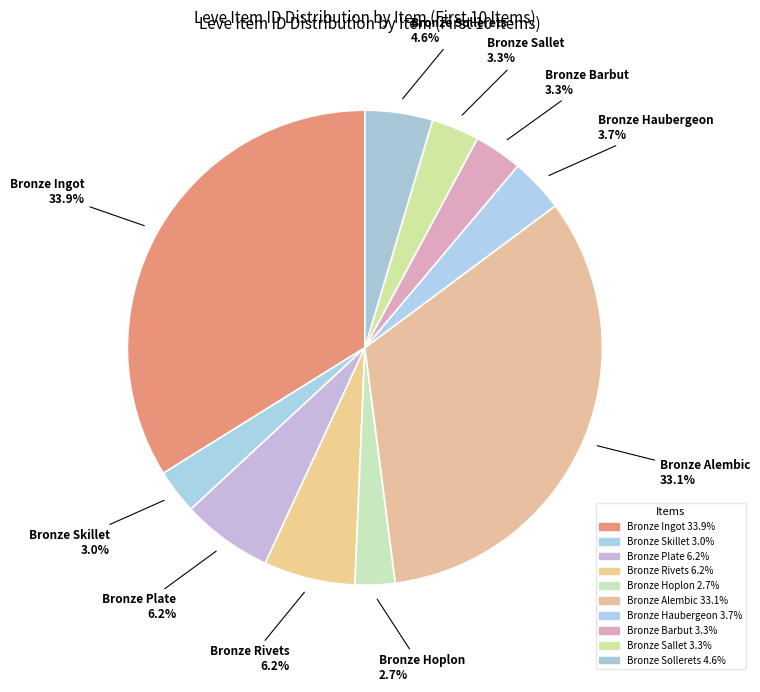

The Bronze Rivets slice represents 1% of the pie. True or false?

False